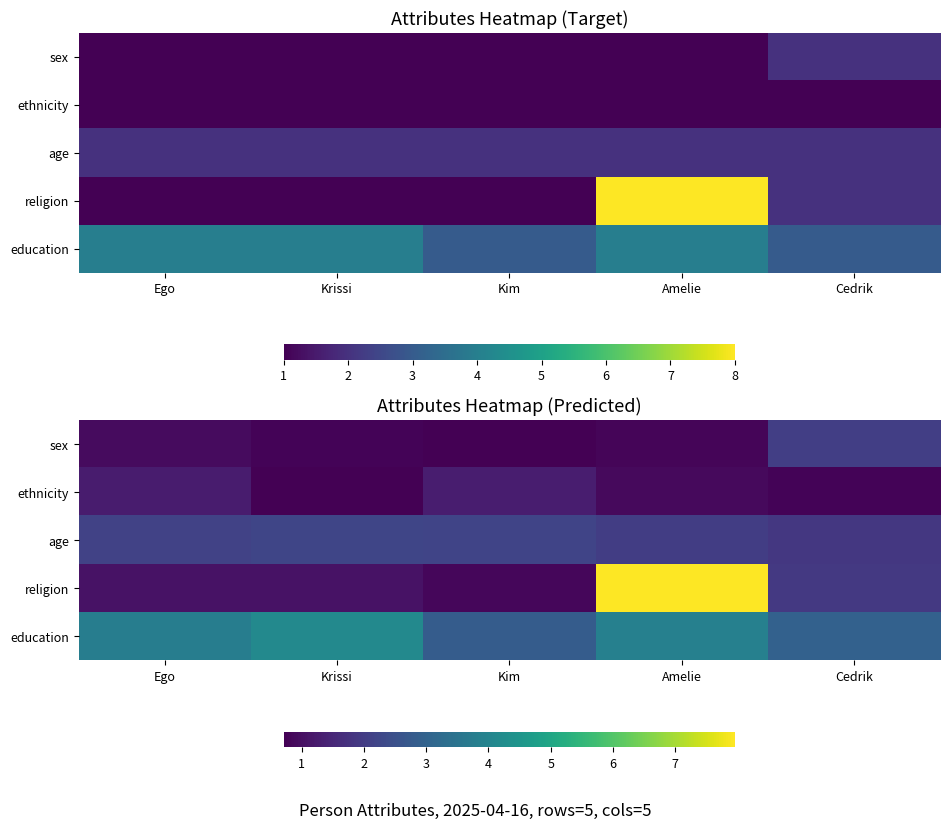

At which label is age closest to 2?

Amelie